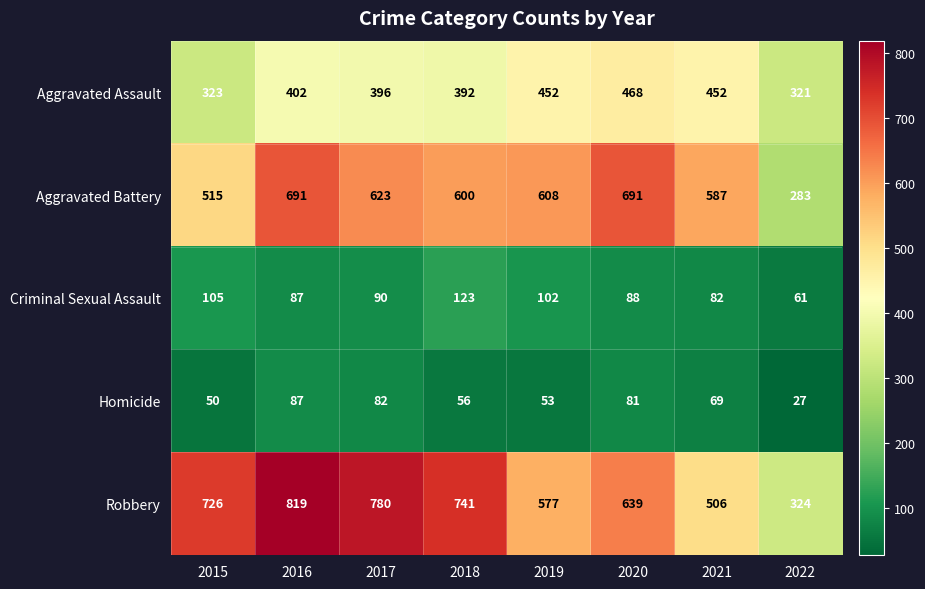

Rank the series at 2022 from lowest to highest value.

Homicide, Criminal Sexual Assault, Aggravated Battery, Aggravated Assault, Robbery